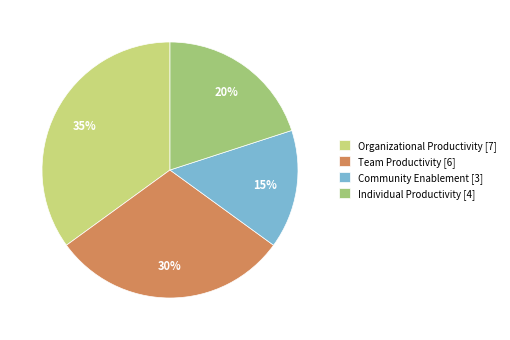

Which has a higher value, Individual Productivity or Organizational Productivity?

Organizational Productivity